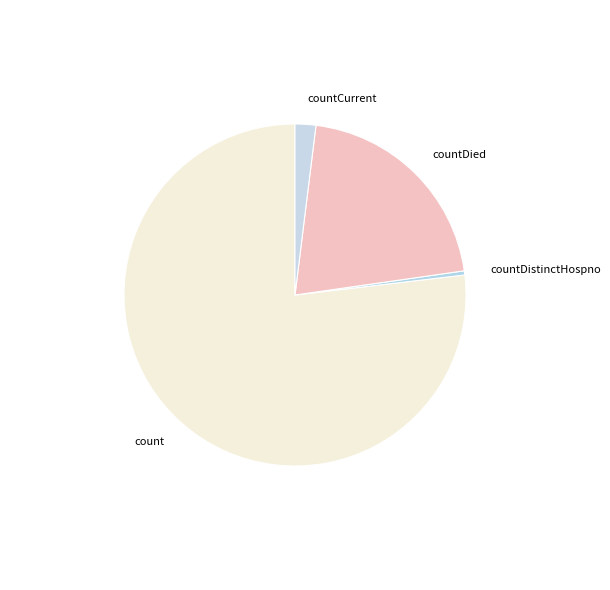

What is the largest slice in the pie chart?

count